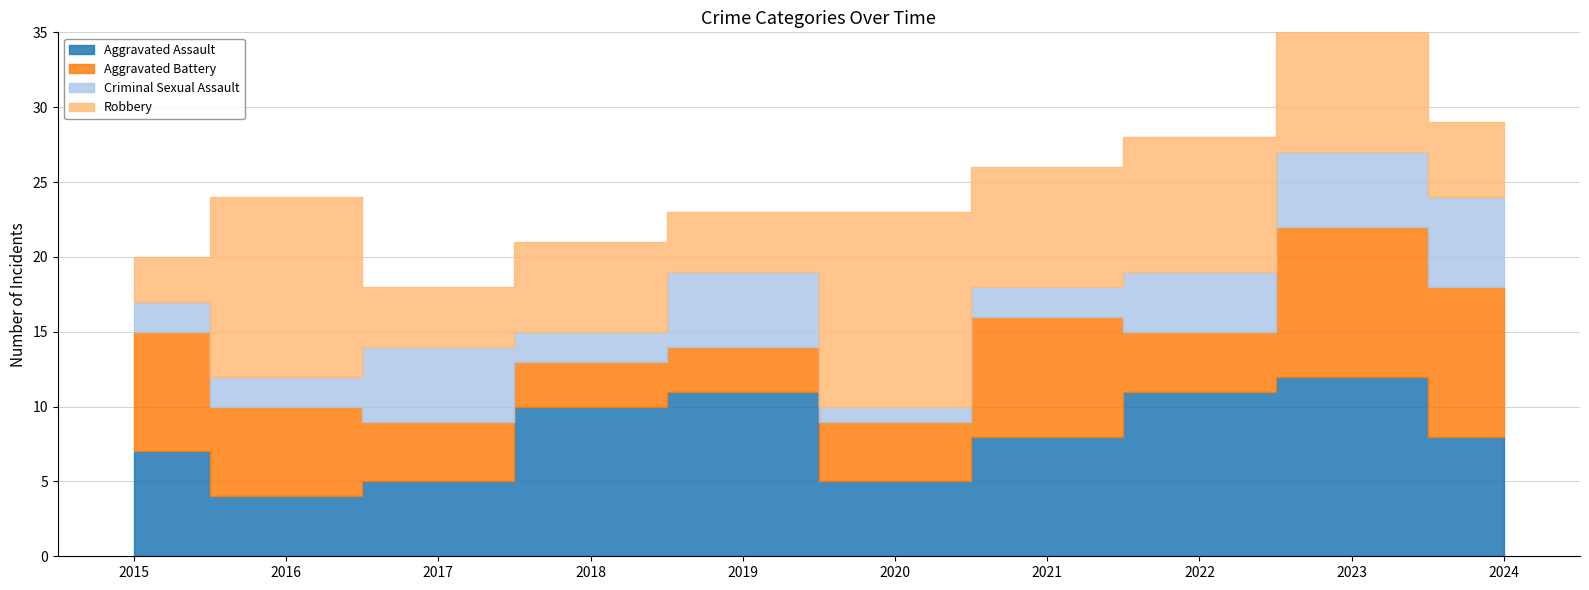

At how many categories does at least one series exceed 8?

7